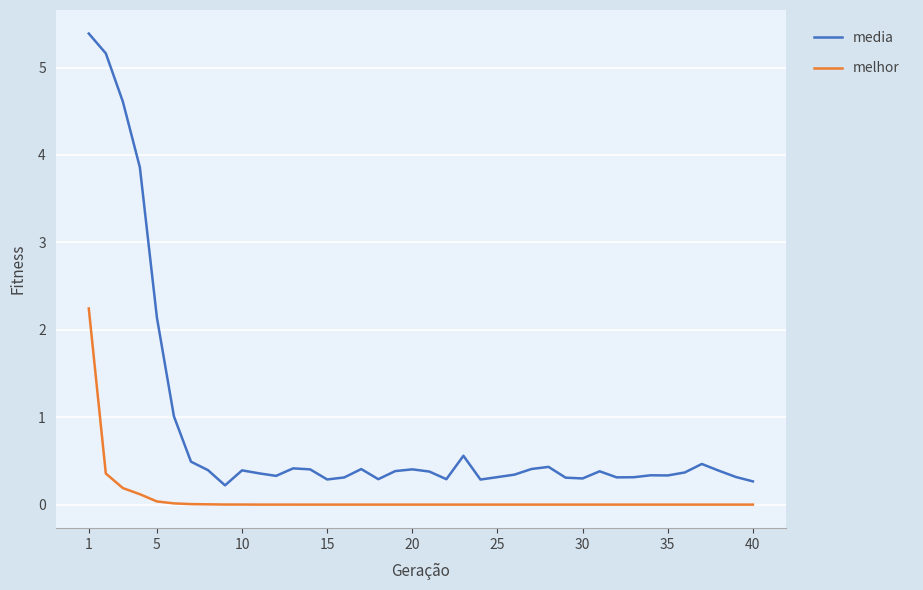

List the series in order of their peak value, highest first.

media, melhor